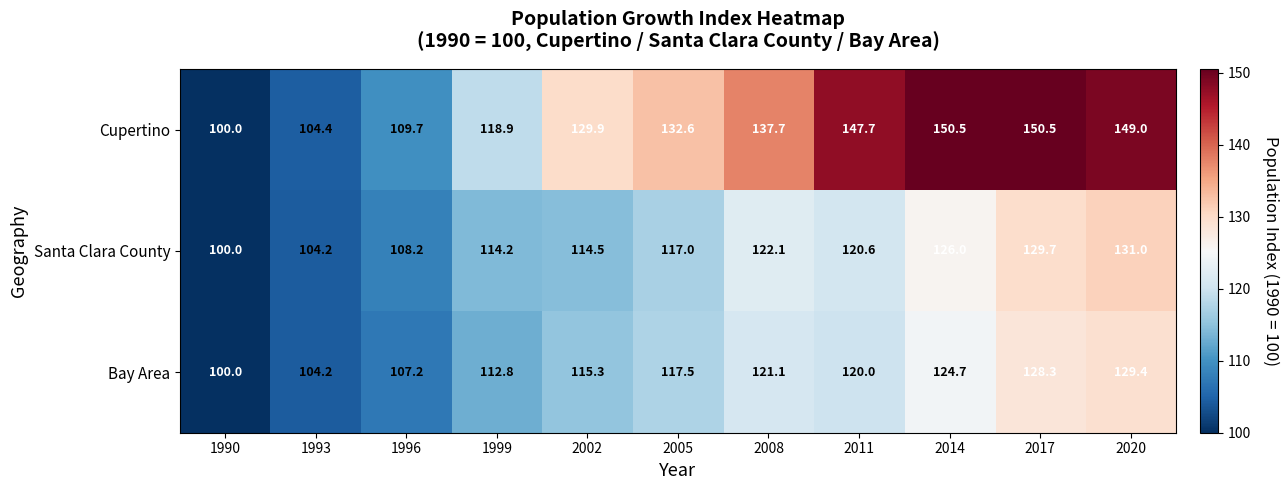

Count the number of data series in this chart.

3